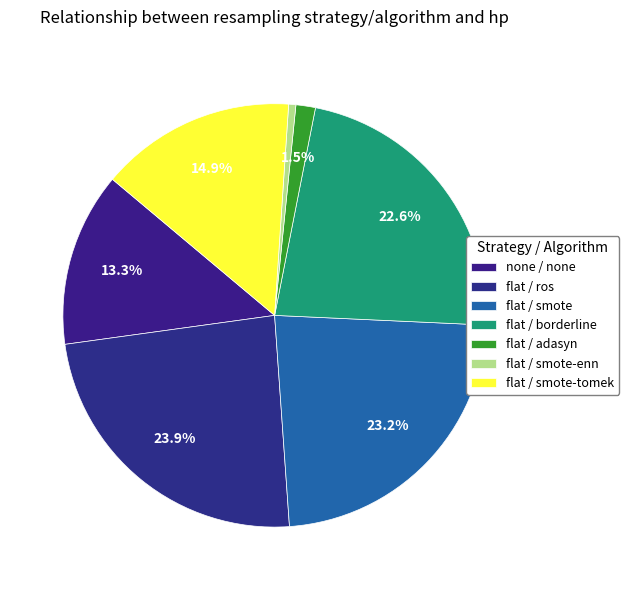

Rank the categories by value from highest to lowest.

flat / ros, flat / smote, flat / borderline, flat / smote-tomek, none / none, flat / adasyn, flat / smote-enn